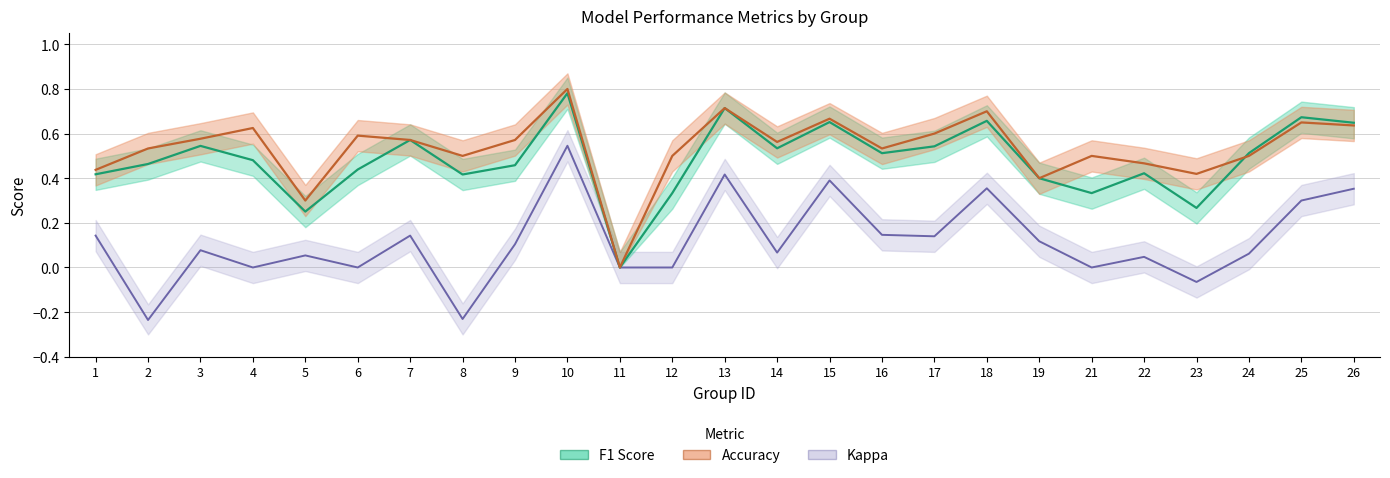

Where is the first local minimum for kappa?

2